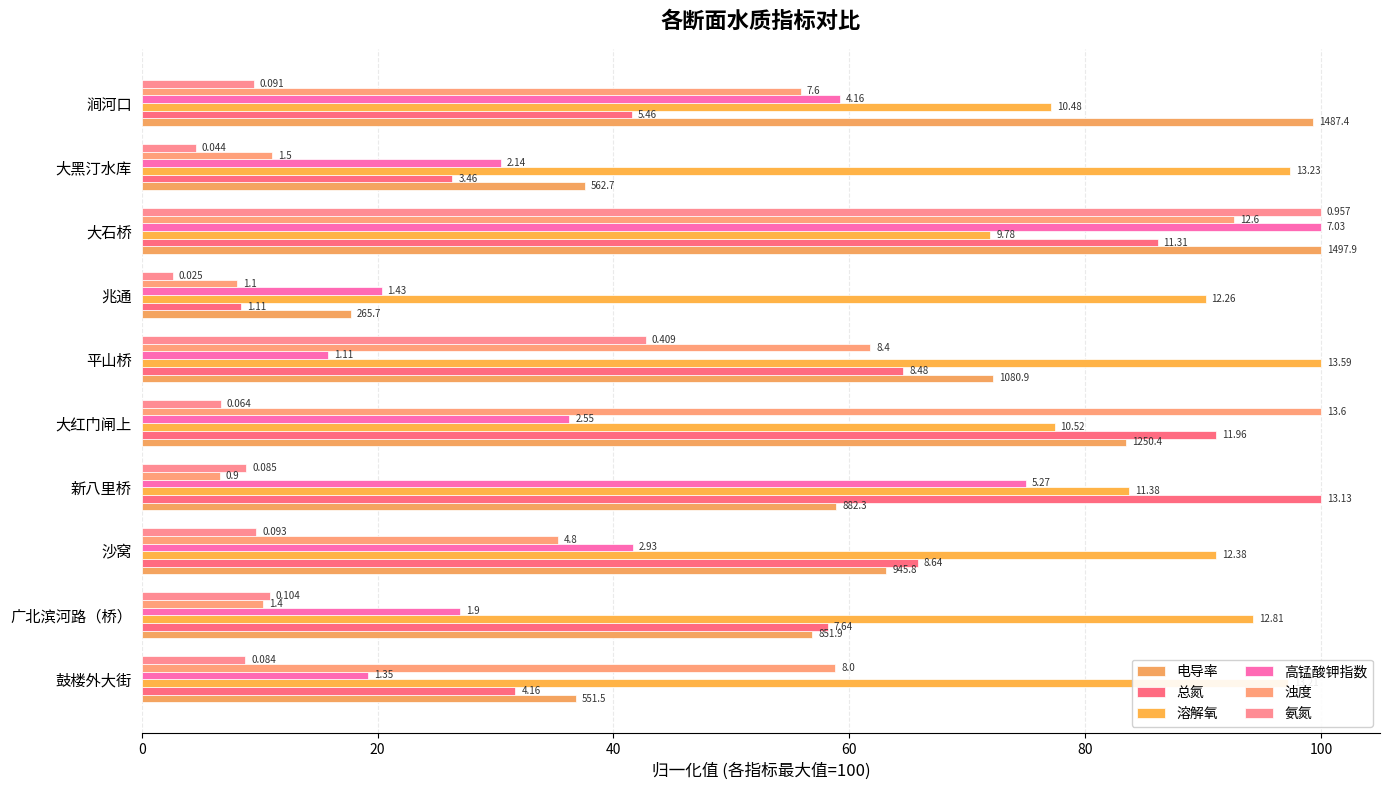

What position from the right is 涧河口?

1